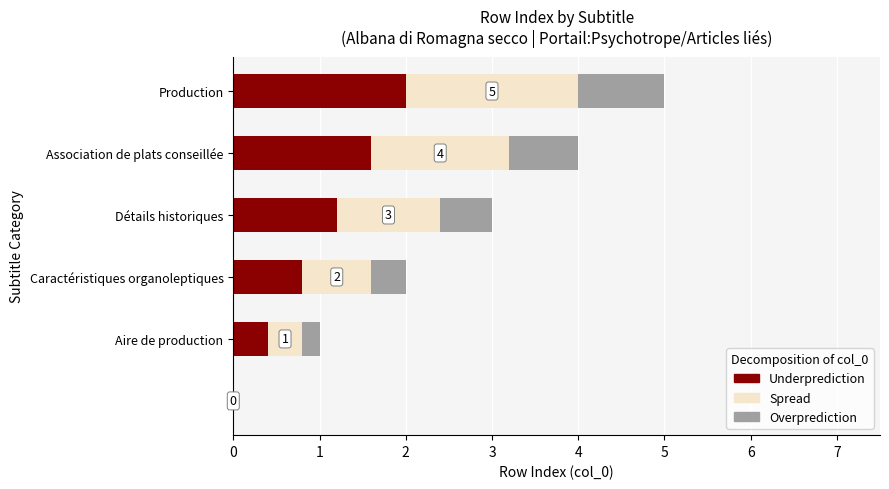

What is the sum of all Underprediction values?

6.0